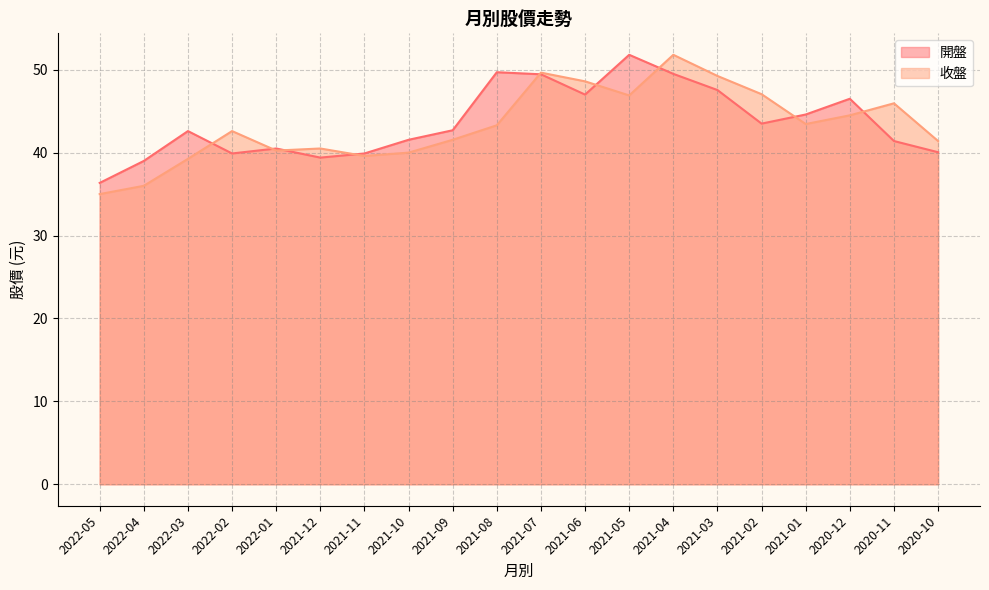

The value of 開盤 at 2020-11 is 24.2. True or false?

False